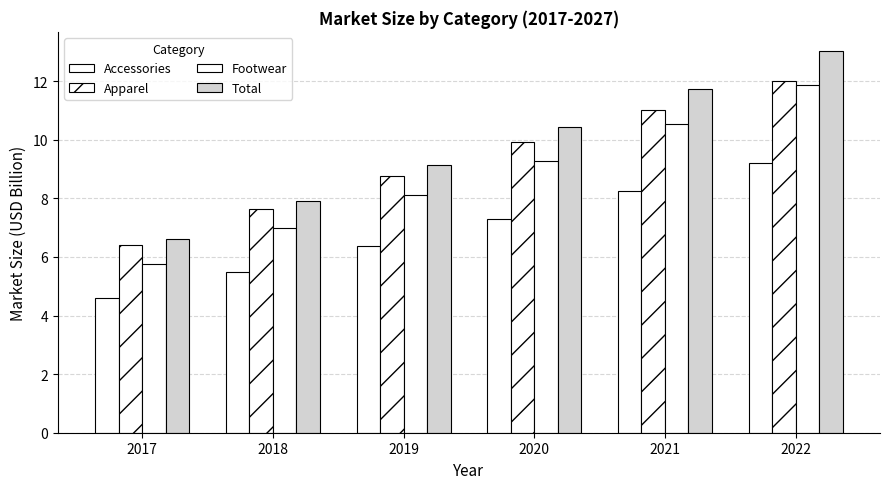

How many bars are there in each group?

4